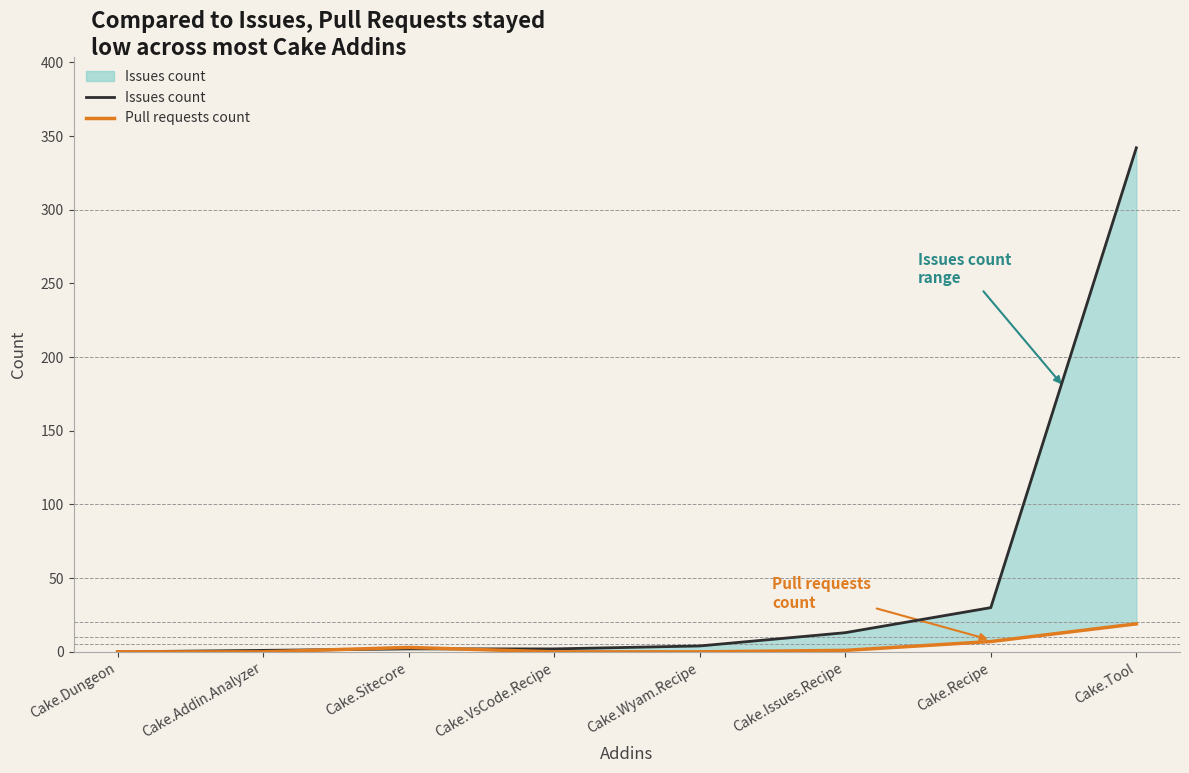

What is the average value of the Issues count series?

49